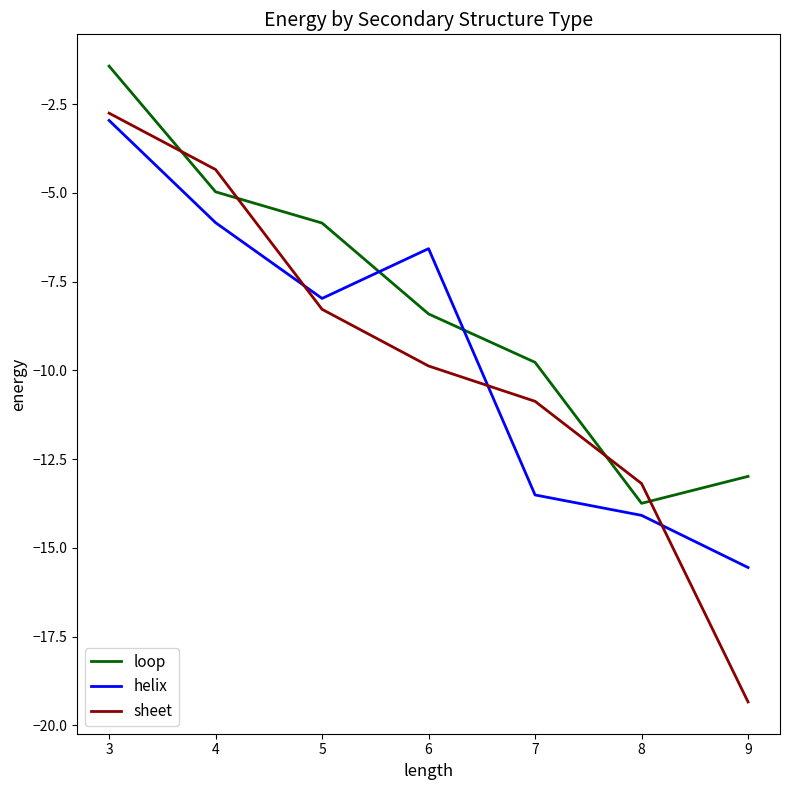

Which series has the largest range (max minus min)?

sheet